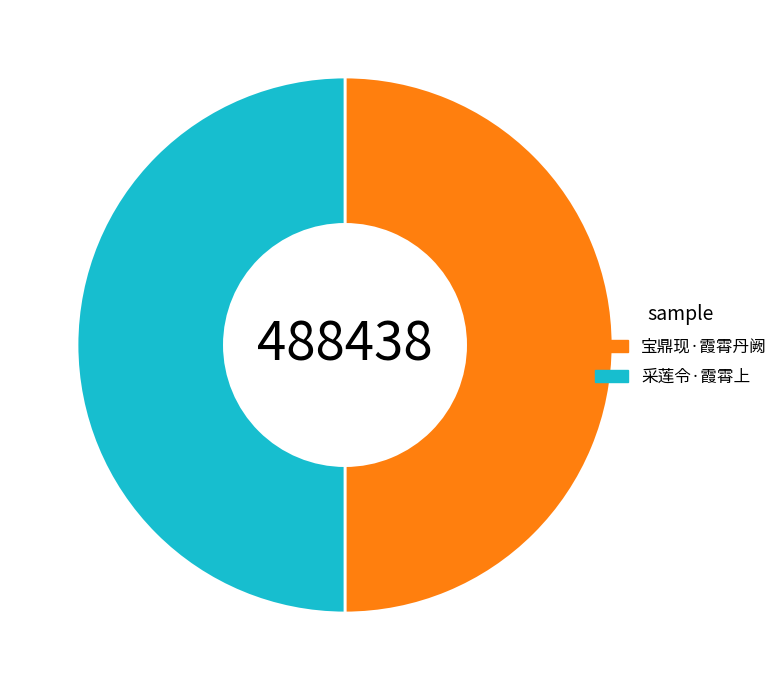

Approximately how many times larger is the value at 宝鼎现·霞霄丹阙 compared to 采莲令·霞霄上?

1.0